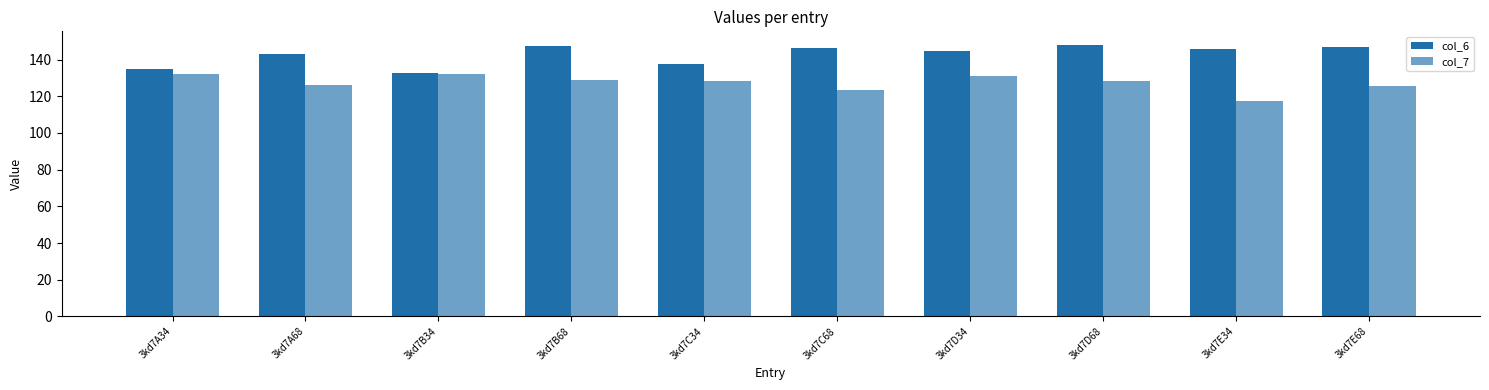

List the labels in order of col_7 value, smallest first.

3kd7E34, 3kd7C68, 3kd7E68, 3kd7A68, 3kd7D68, 3kd7C34, 3kd7B68, 3kd7D34, 3kd7A34, 3kd7B34